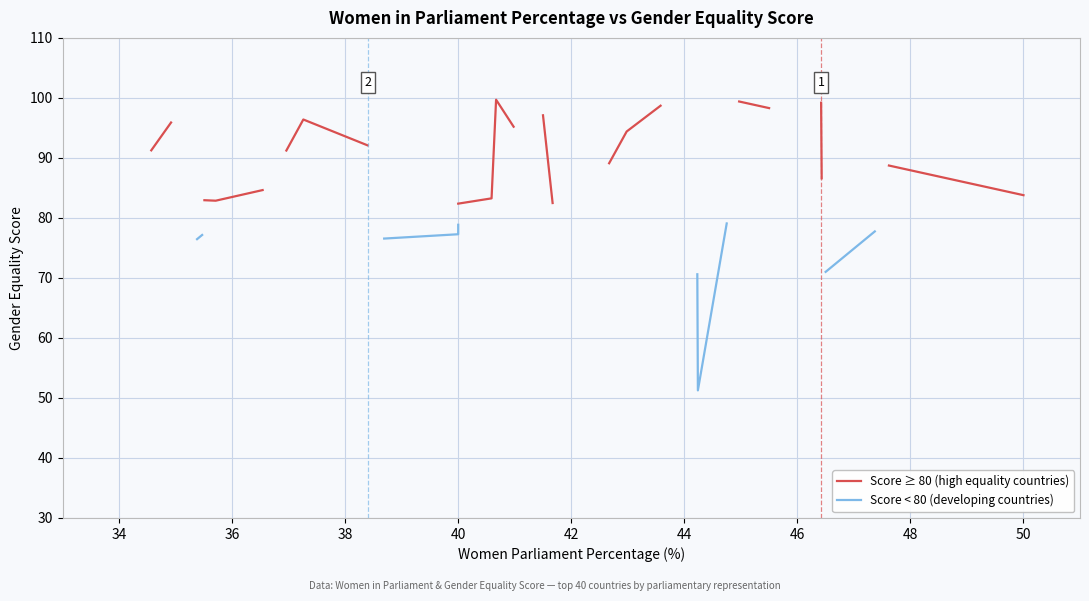

True or false: Score < 80 (developing countries) and Score ≥ 80 (high equality countries) cross at least once.

False